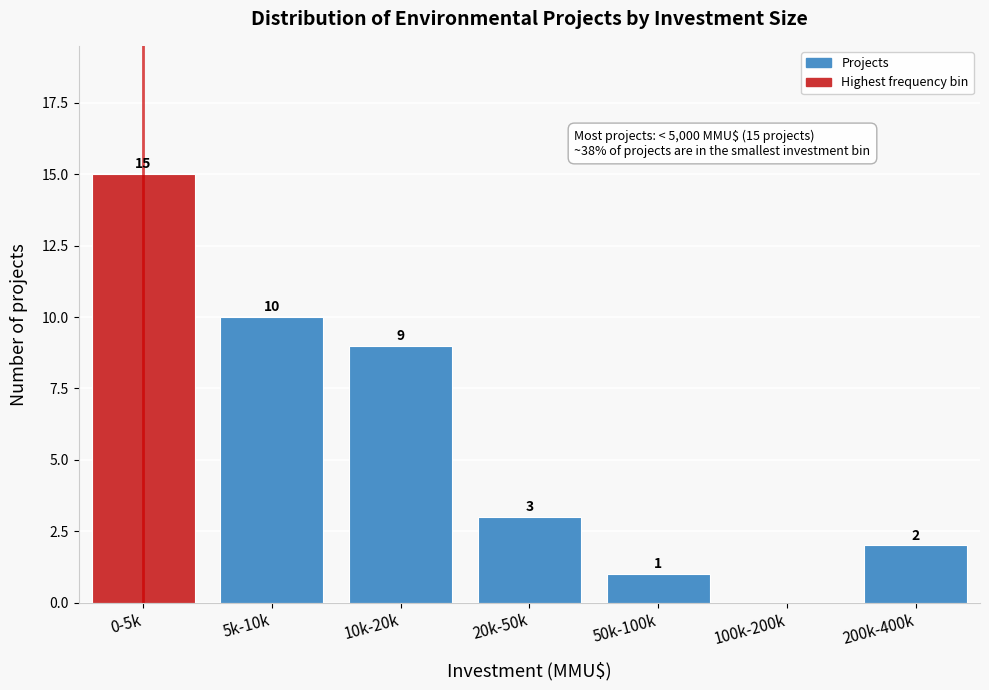

Reading right to left, what are all the values shown in this chart?

200k-400k=2	100k-200k=0	50k-100k=1	20k-50k=3	10k-20k=9	5k-10k=10	0-5k=15